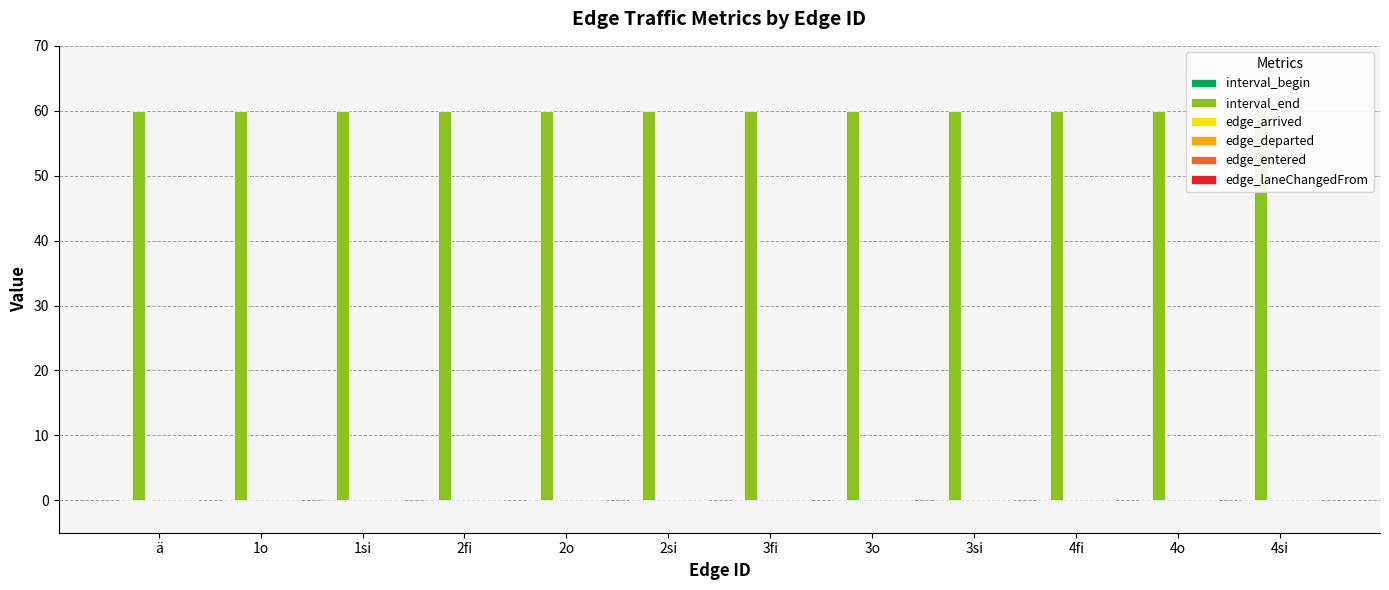

Reading left to right, extract all data points from this chart.

interval_begin: ä=0	1o=0	1si=0	2fi=0	2o=0	2si=0	3fi=0	3o=0	3si=0	4fi=0	4o=0	4si=0
interval_end: ä=60	1o=60	1si=60	2fi=60	2o=60	2si=60	3fi=60	3o=60	3si=60	4fi=60	4o=60	4si=60
edge_arrived: ä=0	1o=0	1si=0	2fi=0	2o=0	2si=0	3fi=0	3o=0	3si=0	4fi=0	4o=0	4si=0
edge_departed: ä=0	1o=0	1si=0	2fi=0	2o=0	2si=0	3fi=0	3o=0	3si=0	4fi=0	4o=0	4si=0
edge_entered: ä=0	1o=0	1si=0	2fi=0	2o=0	2si=0	3fi=0	3o=0	3si=0	4fi=0	4o=0	4si=0
edge_laneChangedFrom: ä=0	1o=0	1si=0	2fi=0	2o=0	2si=0	3fi=0	3o=0	3si=0	4fi=0	4o=0	4si=0